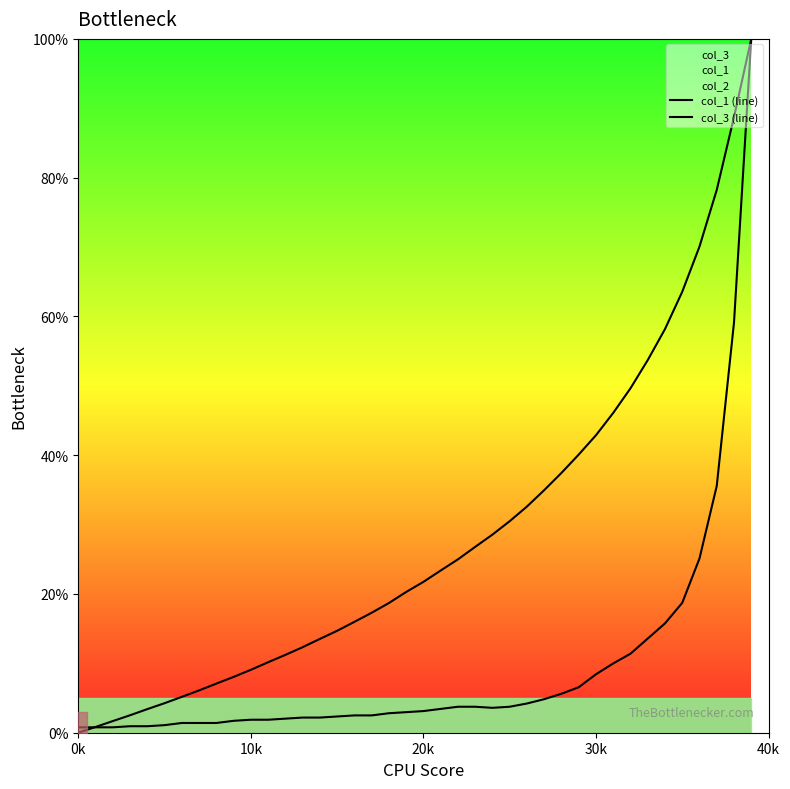

The value of col_1 (line) at 27 is 57.7. True or false?

False